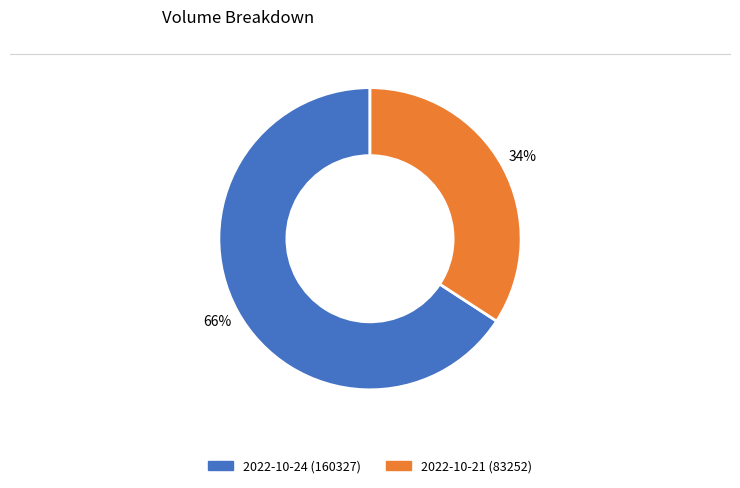

To the nearest percent, what portion does 2022-10-21 (83252) represent?

34%